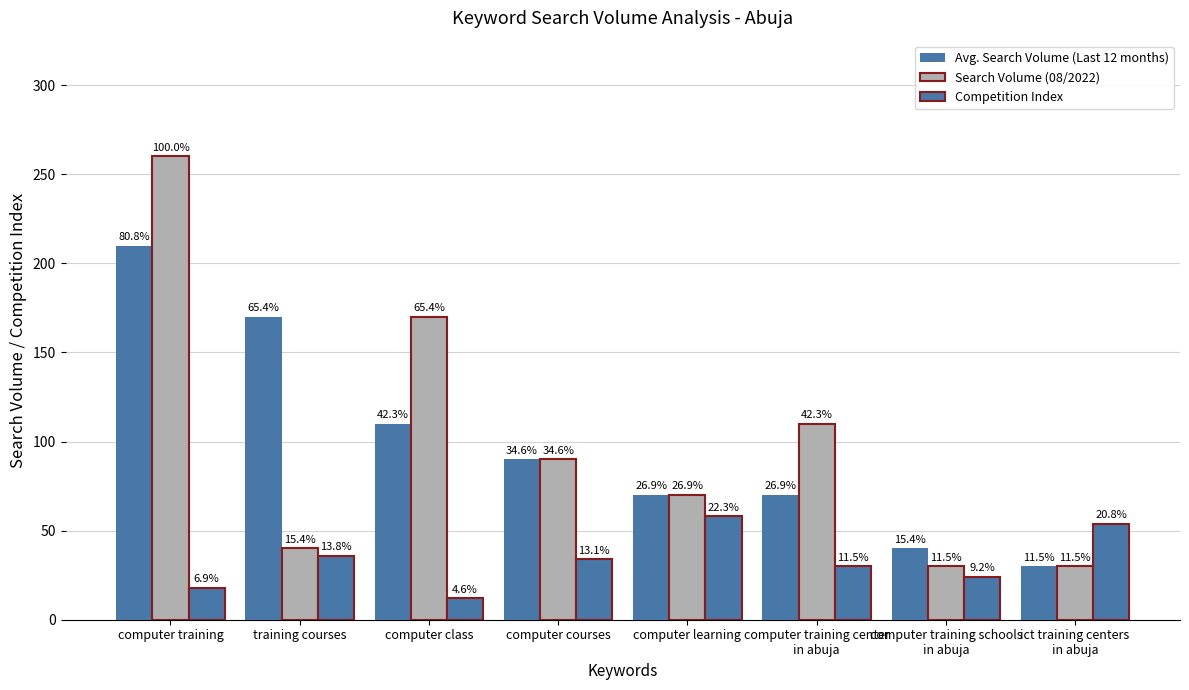

How many bars are there in each group?

3